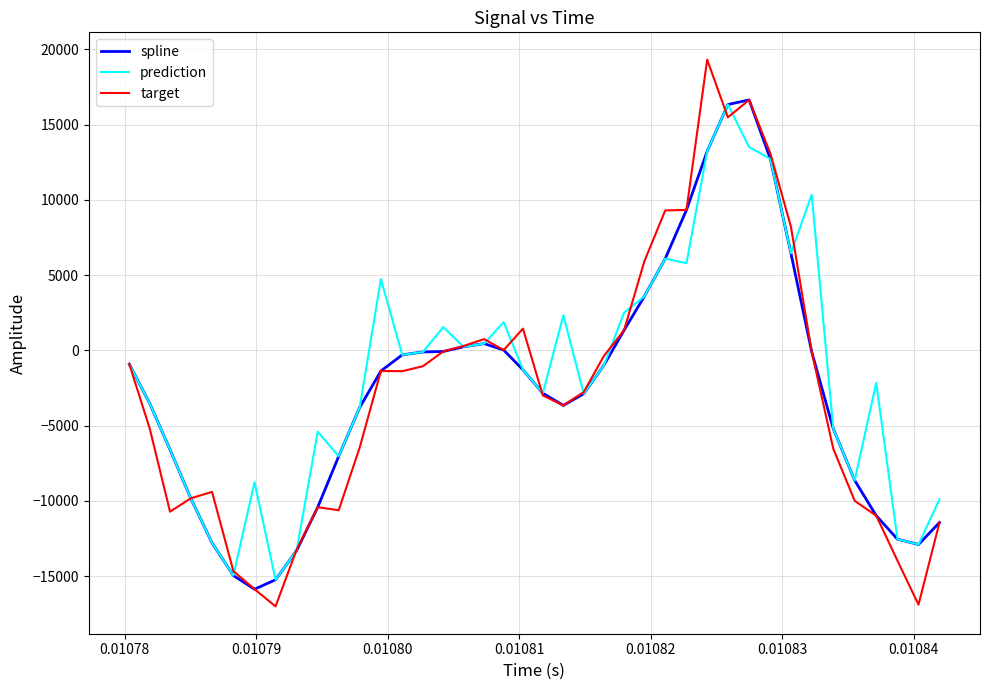

What is the maximum value for prediction?

16337.1